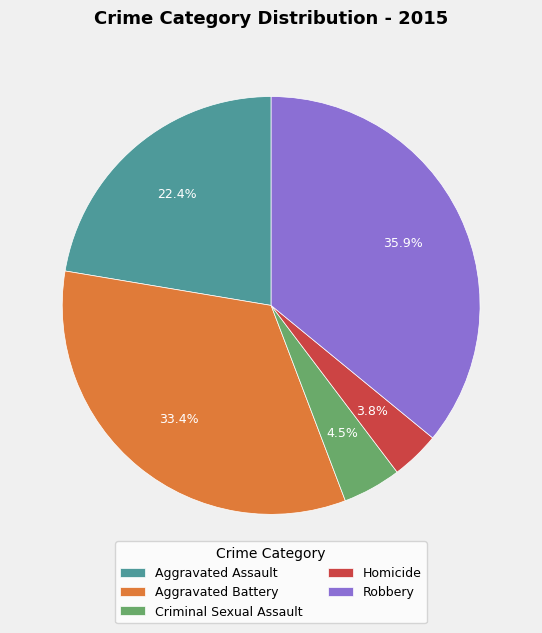

To the nearest percent, what portion does Aggravated Battery represent?

33%